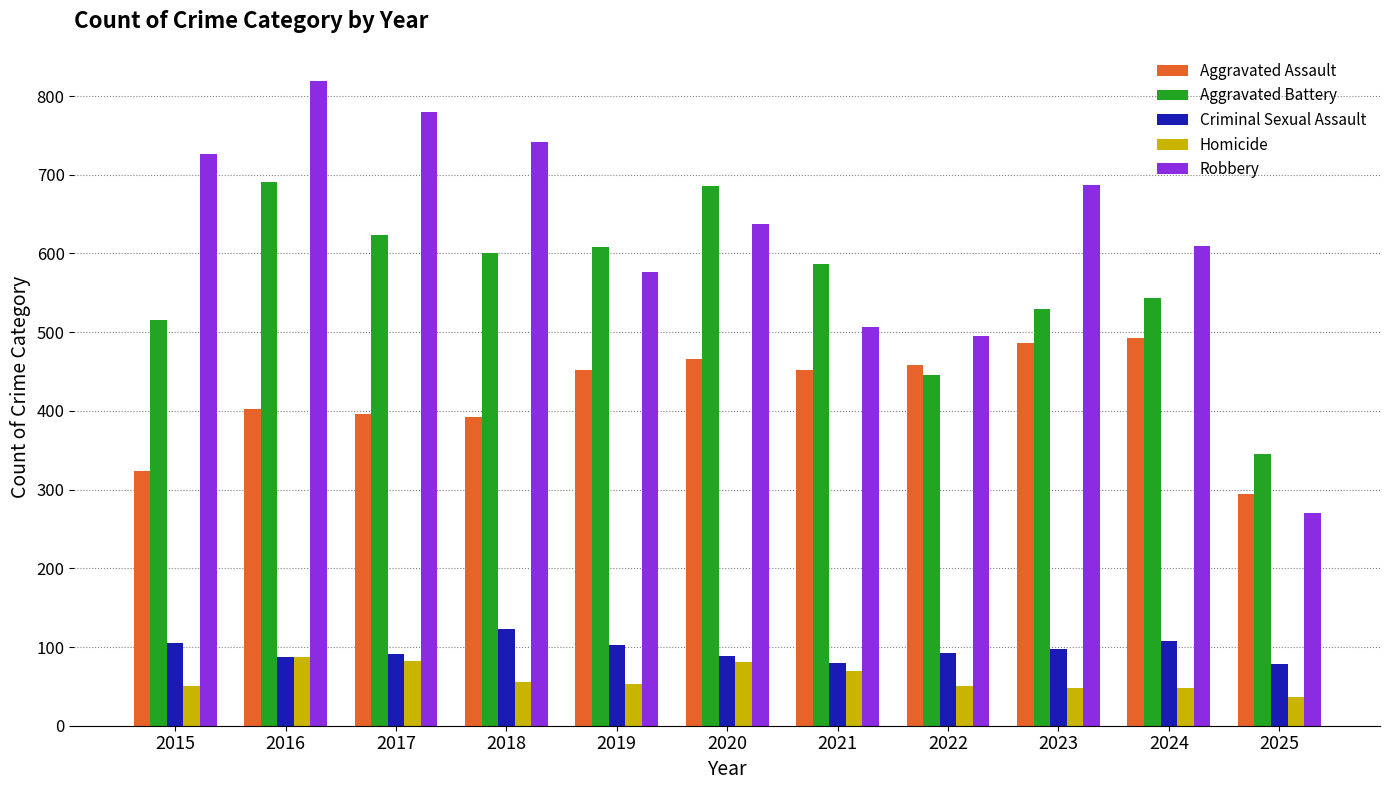

What is the spread (max minus min) of values at 2025?

308